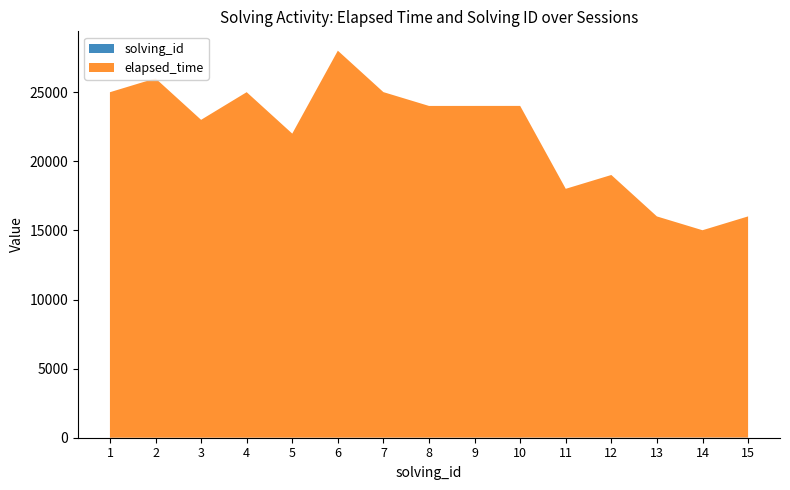

Reading left to right, list all the values displayed in this chart.

elapsed_time: 1=25000	2=26000	3=23000	4=25000	5=22000	6=28000	7=25000	8=24000	9=24000	10=24000	11=18000	12=19000	13=16000	14=15000	15=16000
solving_id: 1=1	2=2	3=3	4=4	5=5	6=6	7=7	8=8	9=9	10=10	11=11	12=12	13=13	14=14	15=15